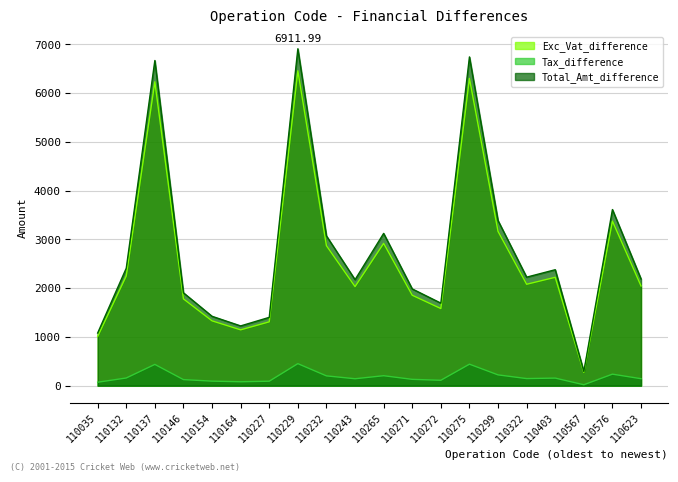

The value of Total_Amt_difference at 110322 is 2226.4. True or false?

True